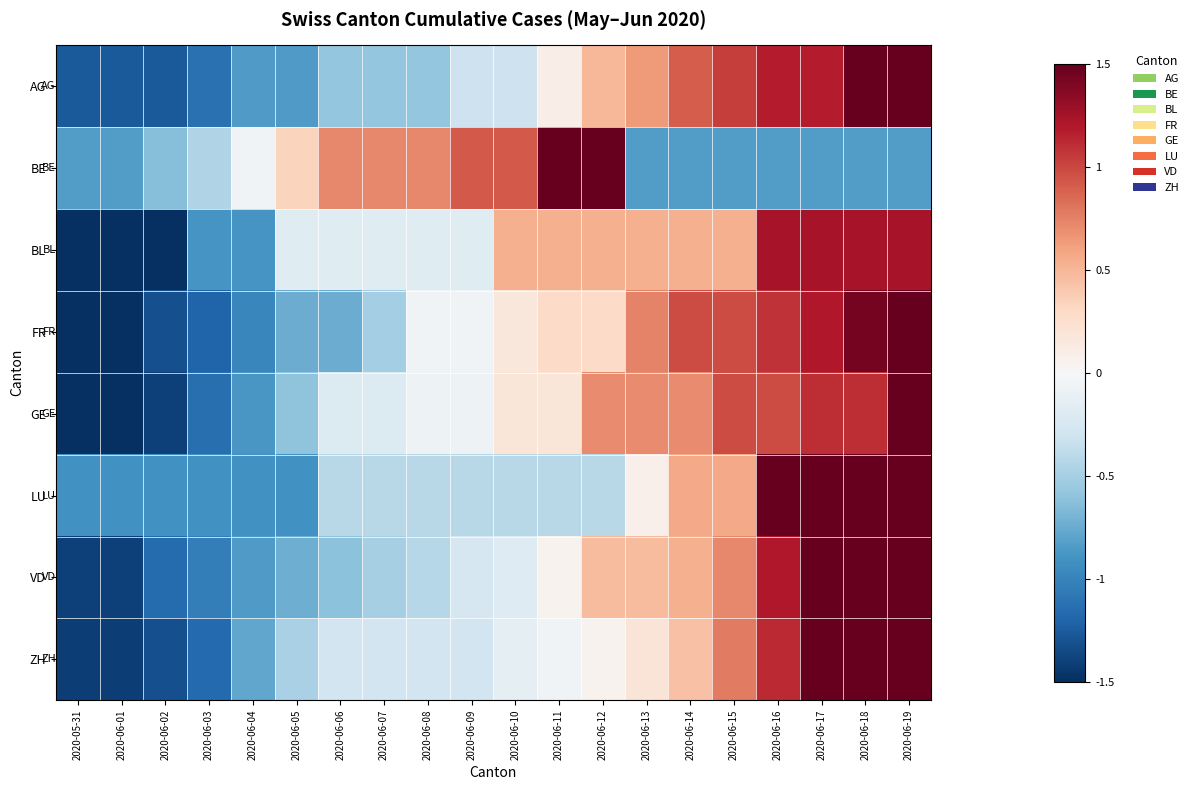

Count the number of data series in this chart.

8